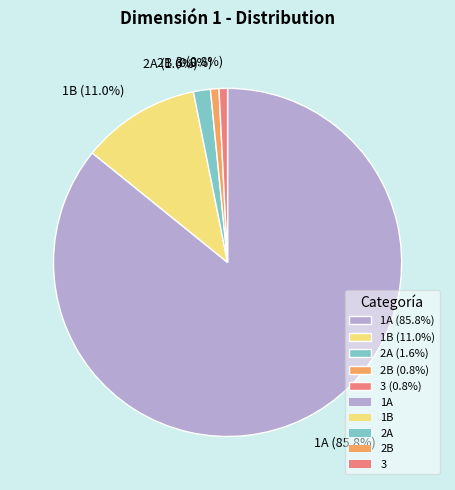

Which category has the biggest portion of the pie?

1A